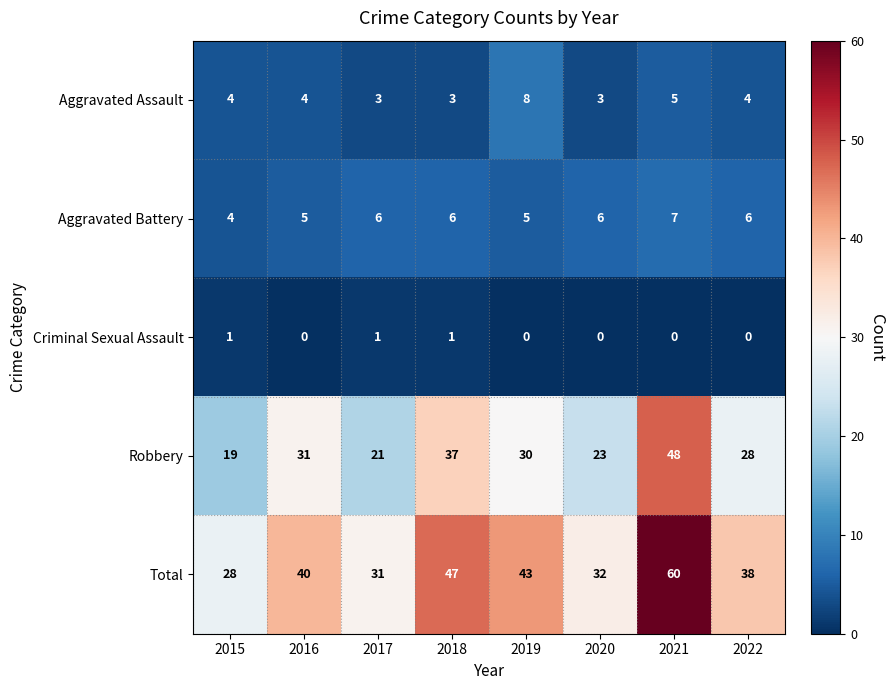

Which series has the largest range (max minus min)?

Total